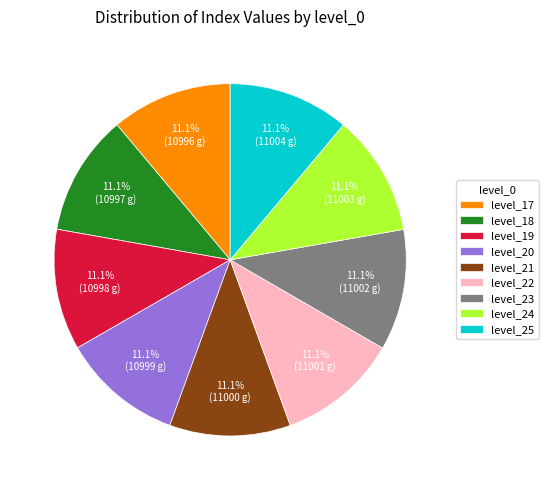

What is the ratio of the value at level_25 to the value at level_20?

1.0